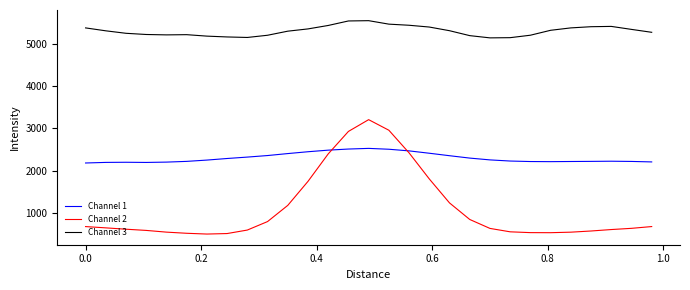

What is the average value of the Channel 1 series?

2303.1